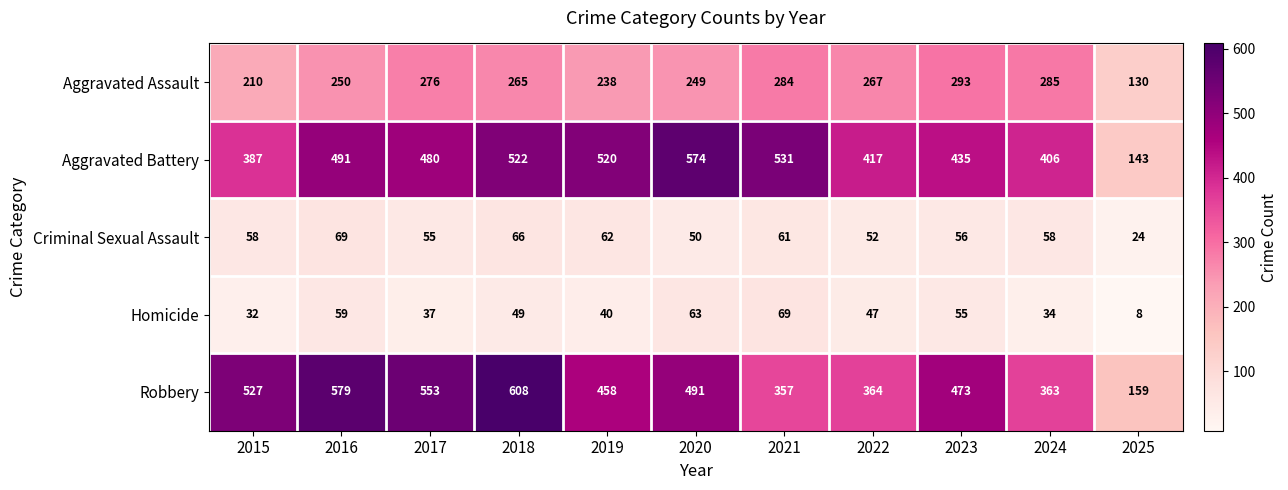

The value of Criminal Sexual Assault at 2024 is 58. True or false?

True